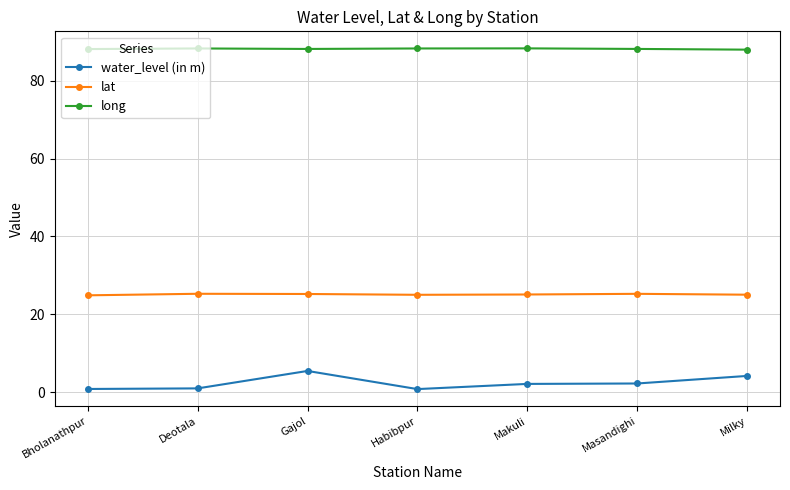

Rank the series at Bholanathpur from highest to lowest value.

long, lat, water_level (in m)